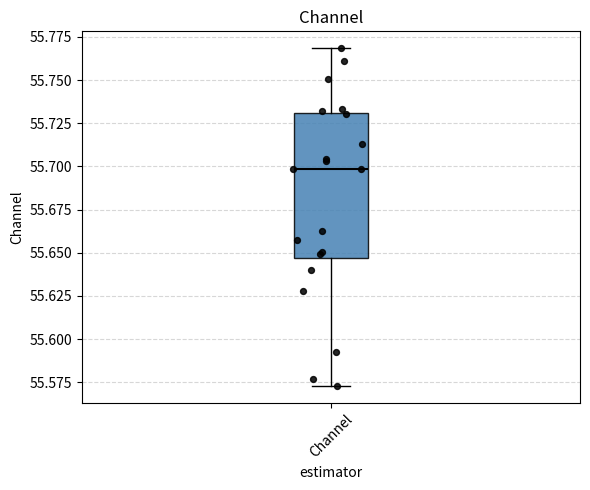

Where does the upper whisker of the box for Channel end on the y-axis? The values are not printed on the chart, so give them approximately, as read against the axis.

55.770